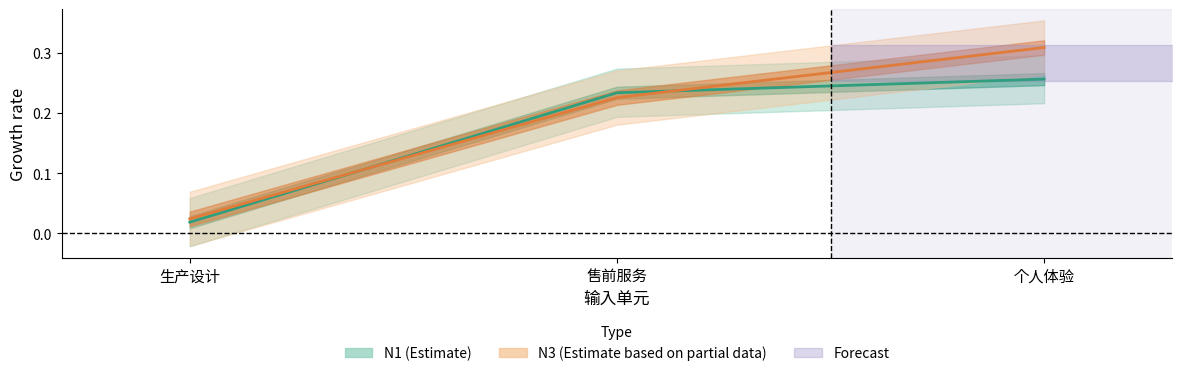

What is the sum of the N1 values at 售前服务 and 个人体验?

0.5